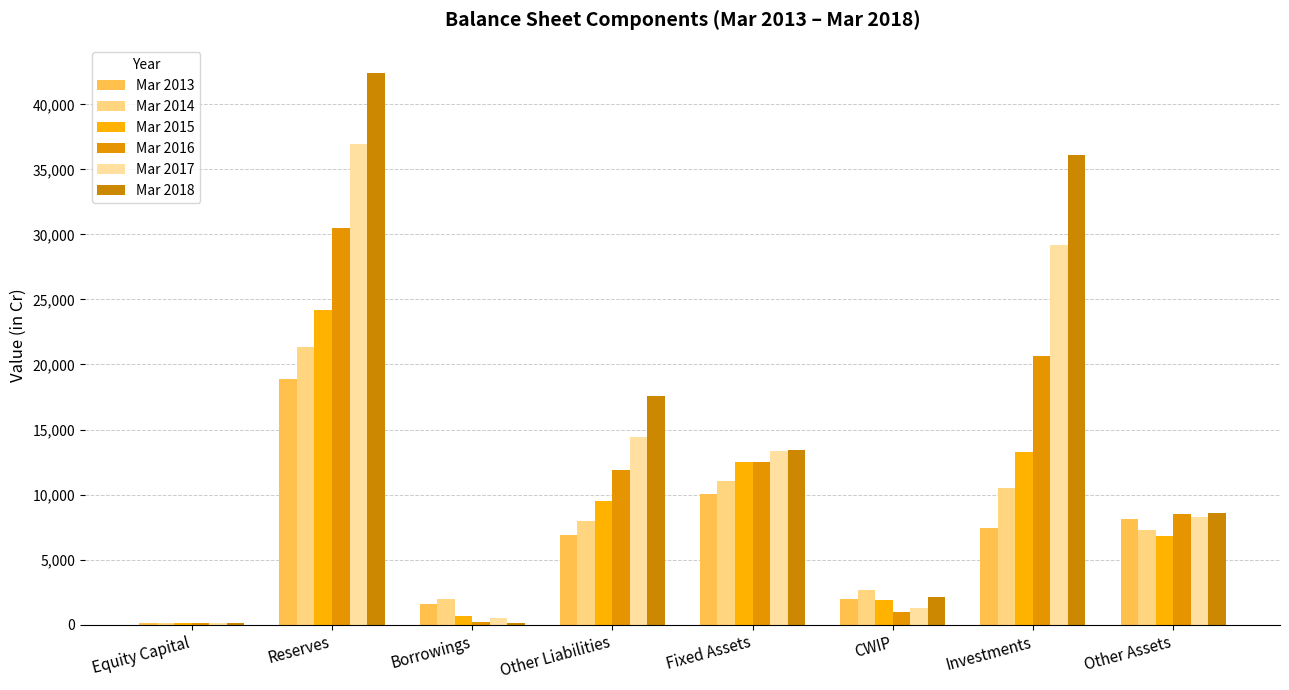

Which series has the largest total across all categories?

Mar 2018